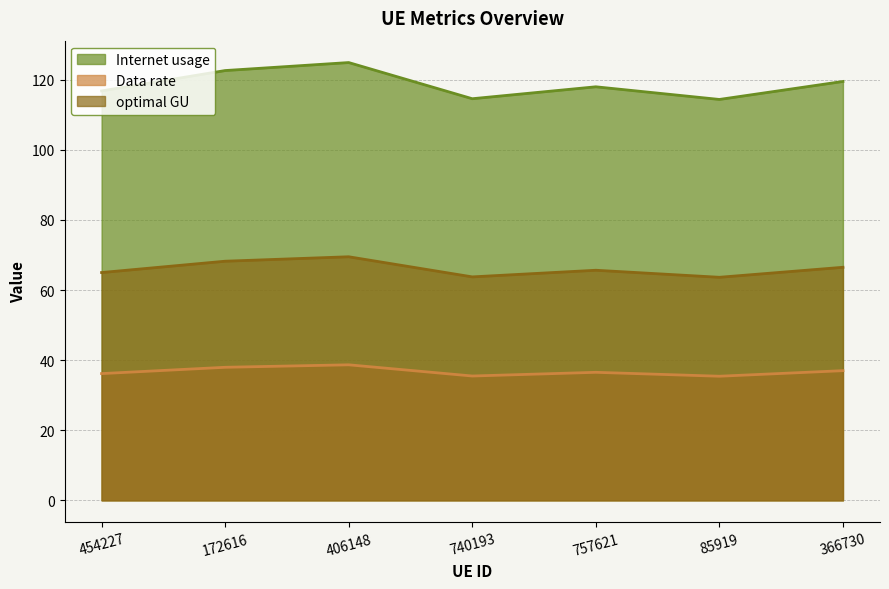

How many lines are shown in the chart?

3